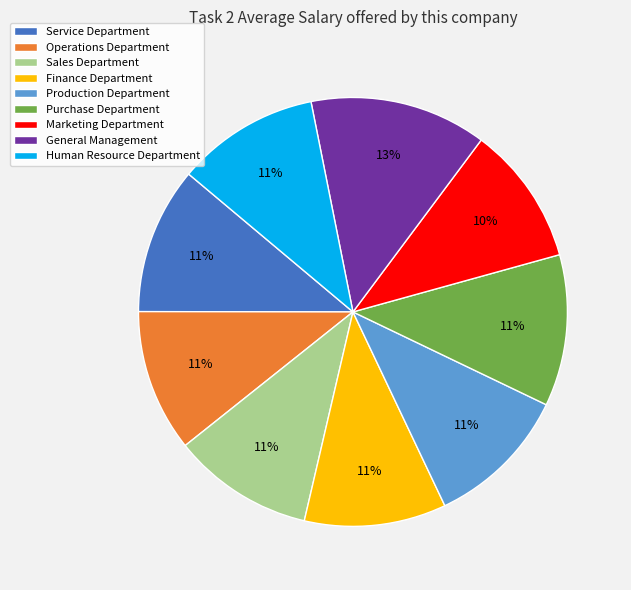

Does Human Resource Department account for over 50% of the chart?

No